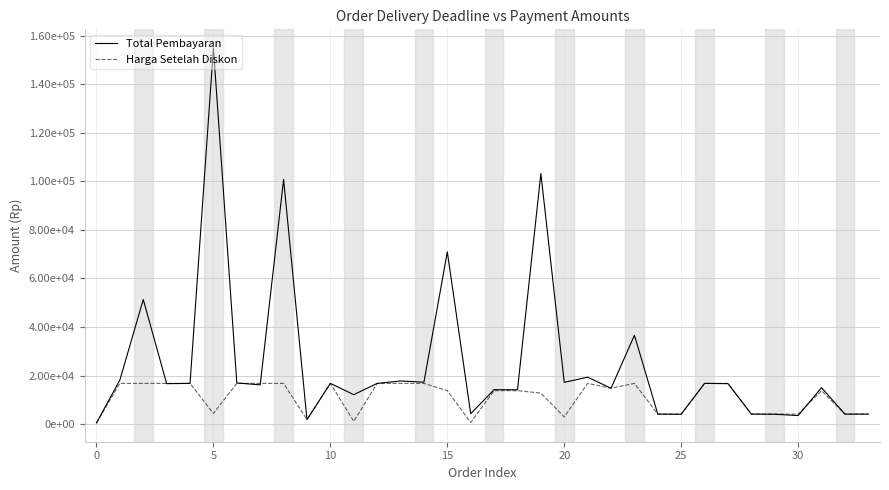

What are all the series names shown in the legend?

Total Pembayaran, Harga Setelah Diskon